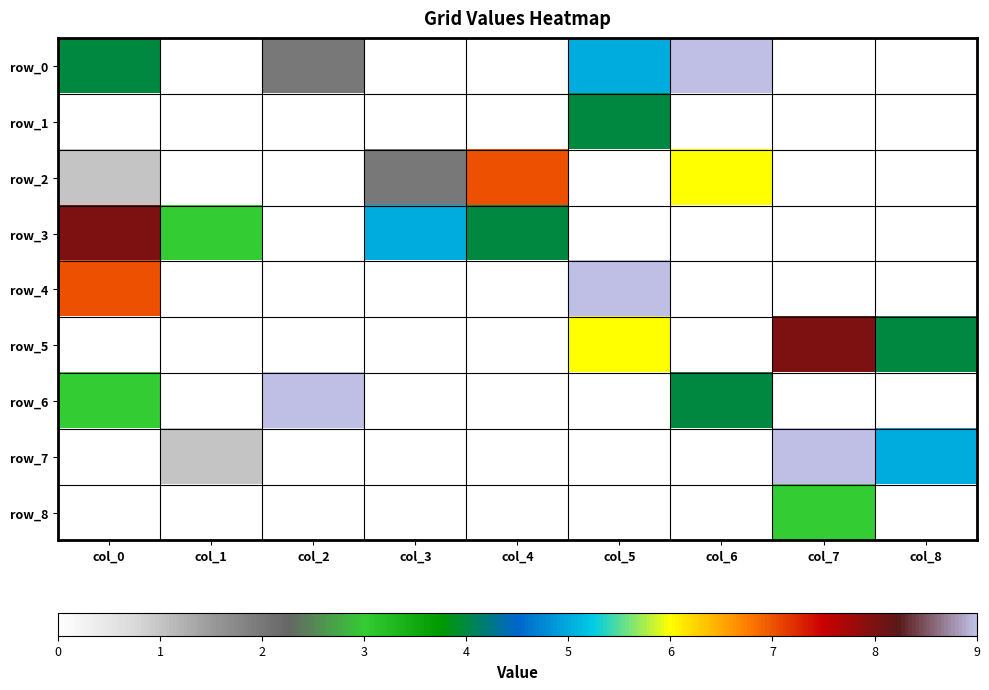

At col_6, list the series in order from largest to smallest.

row_0, row_2, row_6, row_1, row_3, row_4, row_5, row_7, row_8